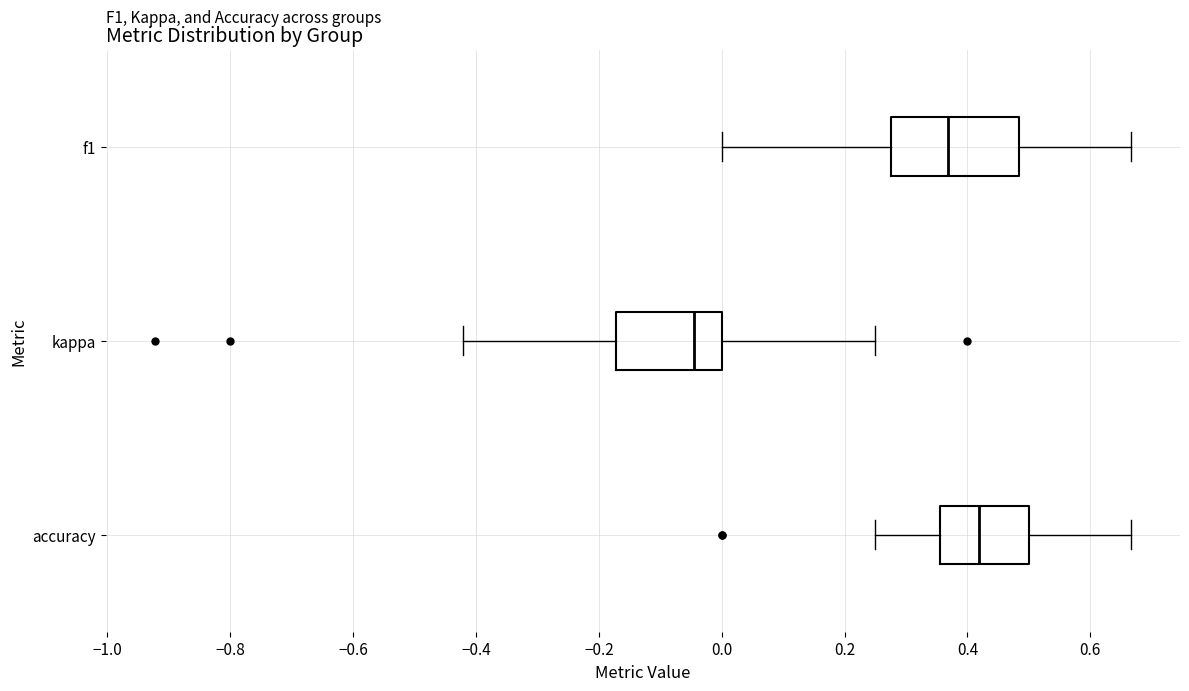

Which box is the widest, from its left edge to its right edge?

f1